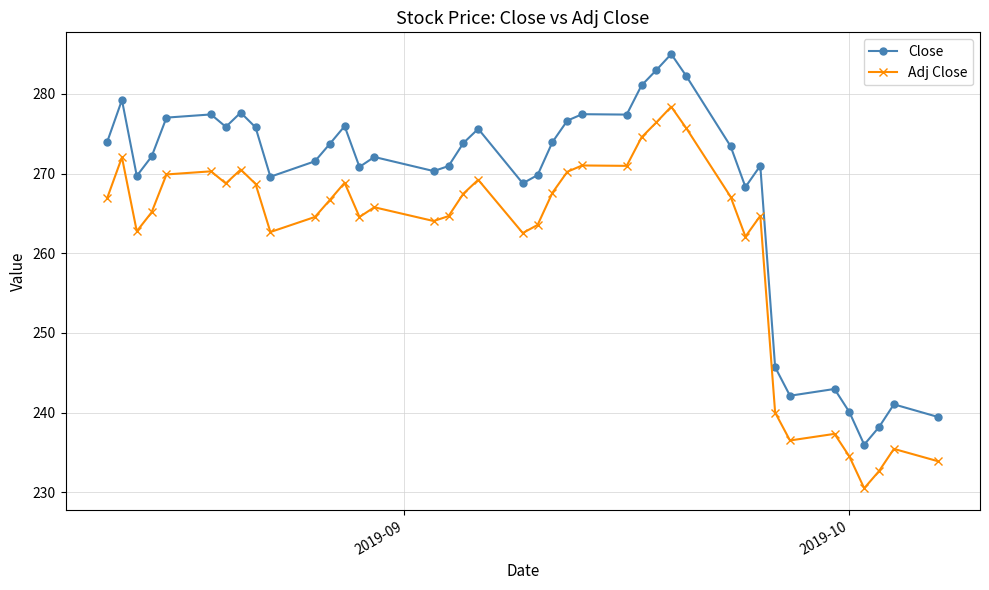

Which series has the widest spread of values?

Close